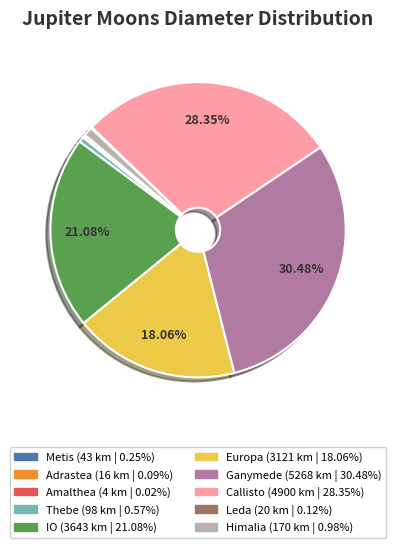

Approximately how many times larger is the value at IO compared to Europa?

1.2